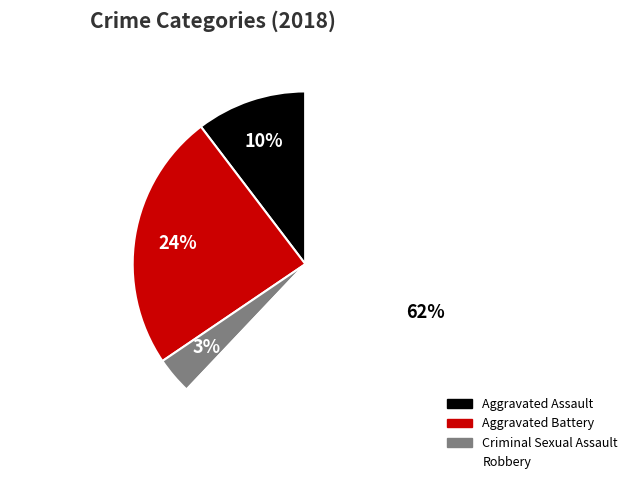

Does Robbery account for over 50% of the chart?

Yes